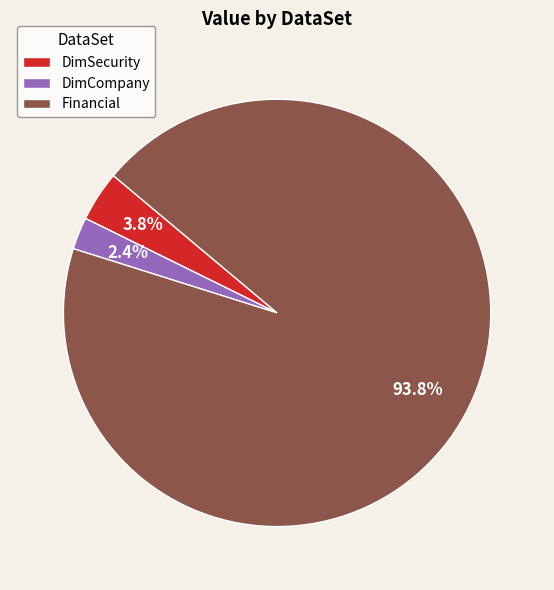

Which has a higher value, DimCompany or DimSecurity?

DimSecurity